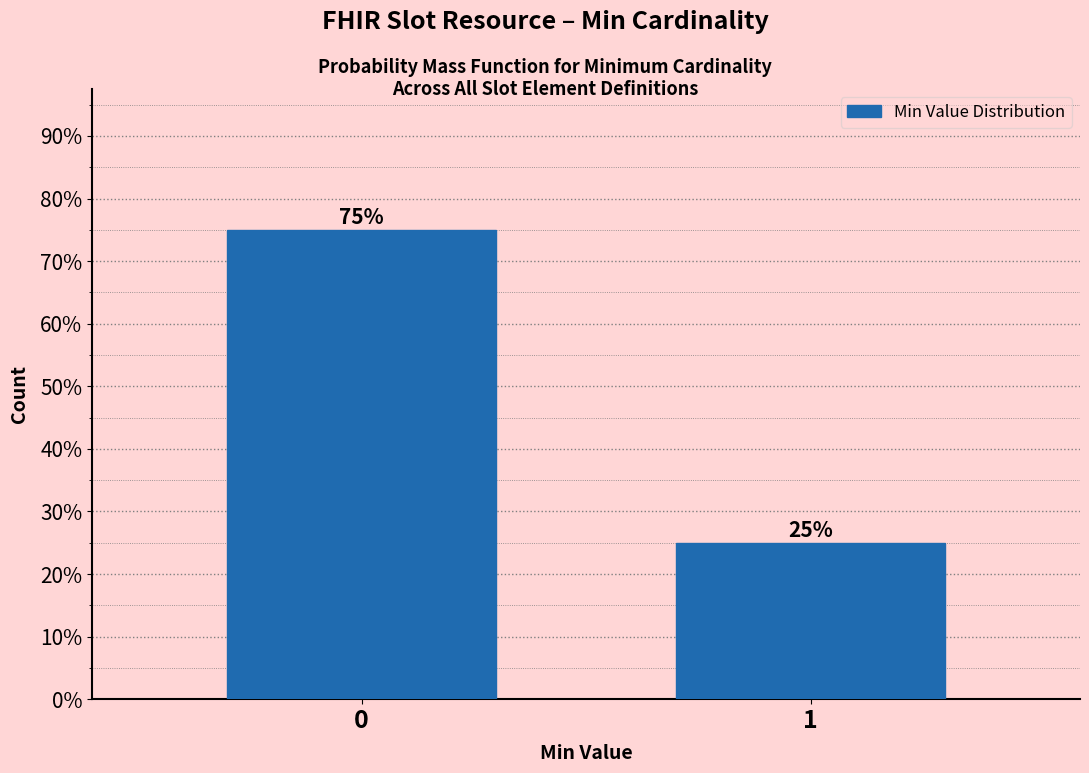

Reading right to left, list all the values displayed in this chart.

25	75